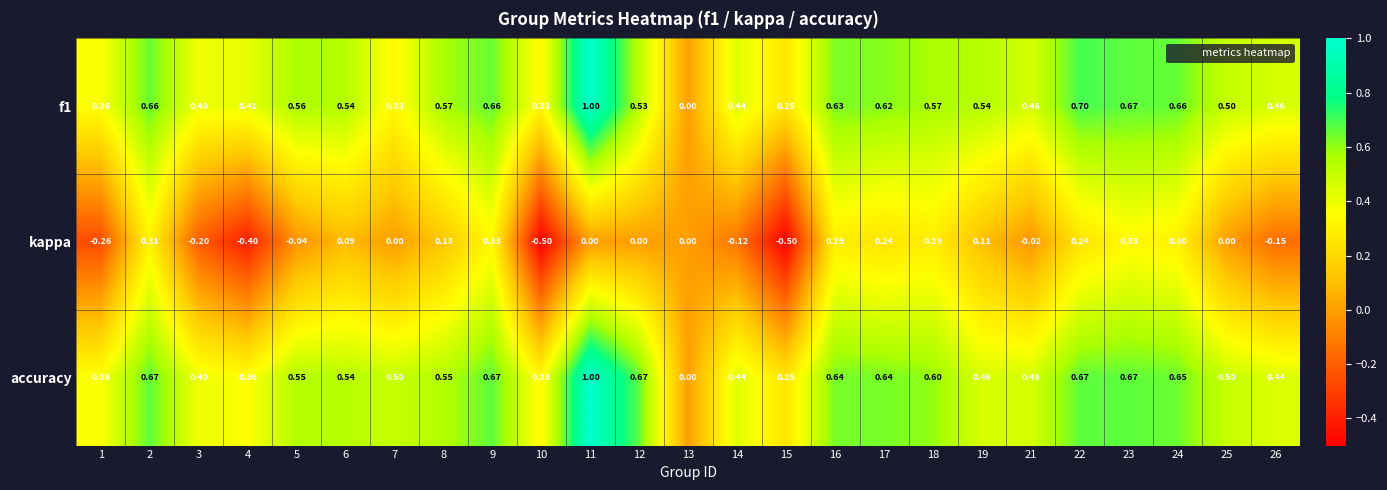

Is the value of accuracy at 6 greater than the value of kappa at 17?

Yes